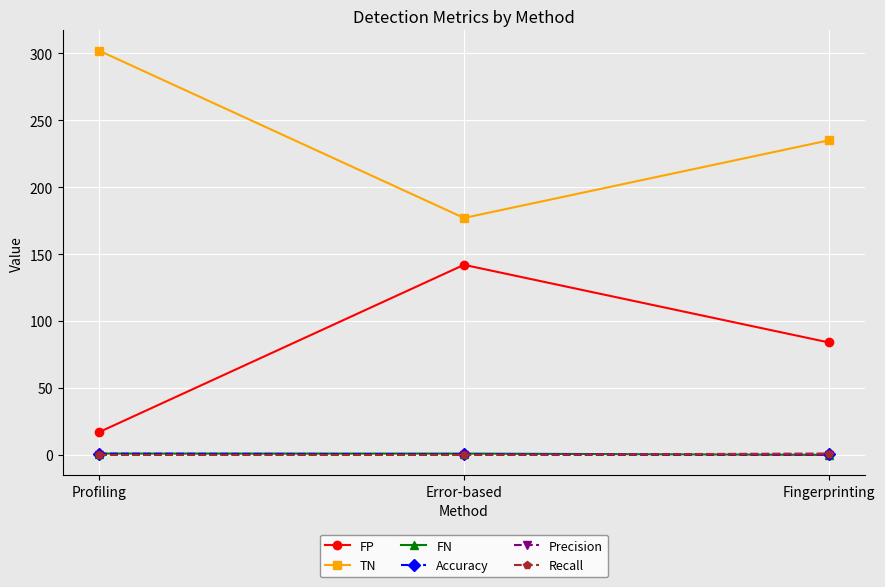

What are all the series names shown in the legend?

FP, TN, FN, Accuracy, Precision, Recall